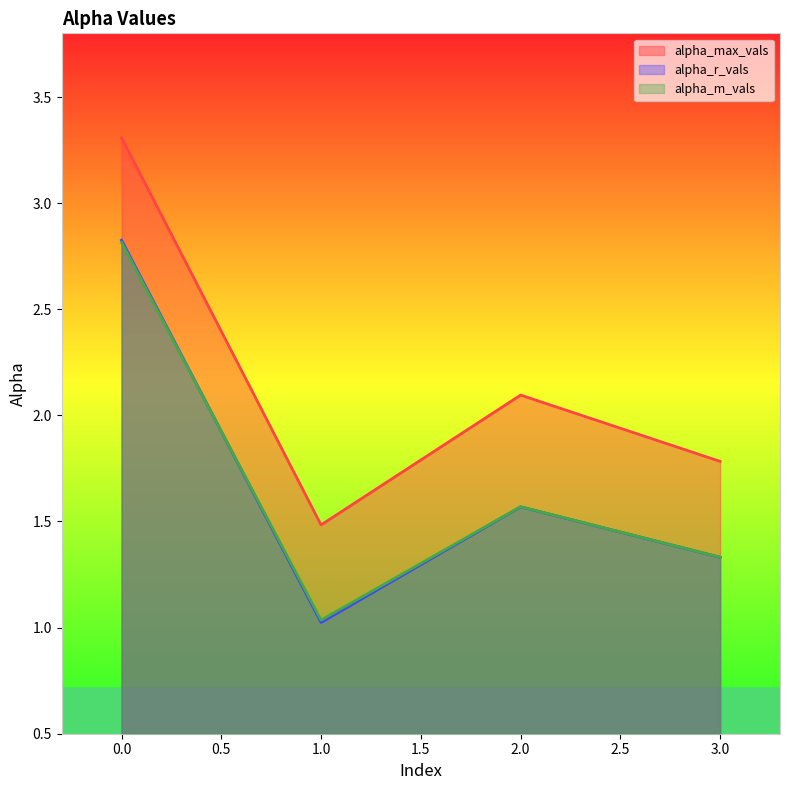

What is the maximum value shown in the chart?

3.3